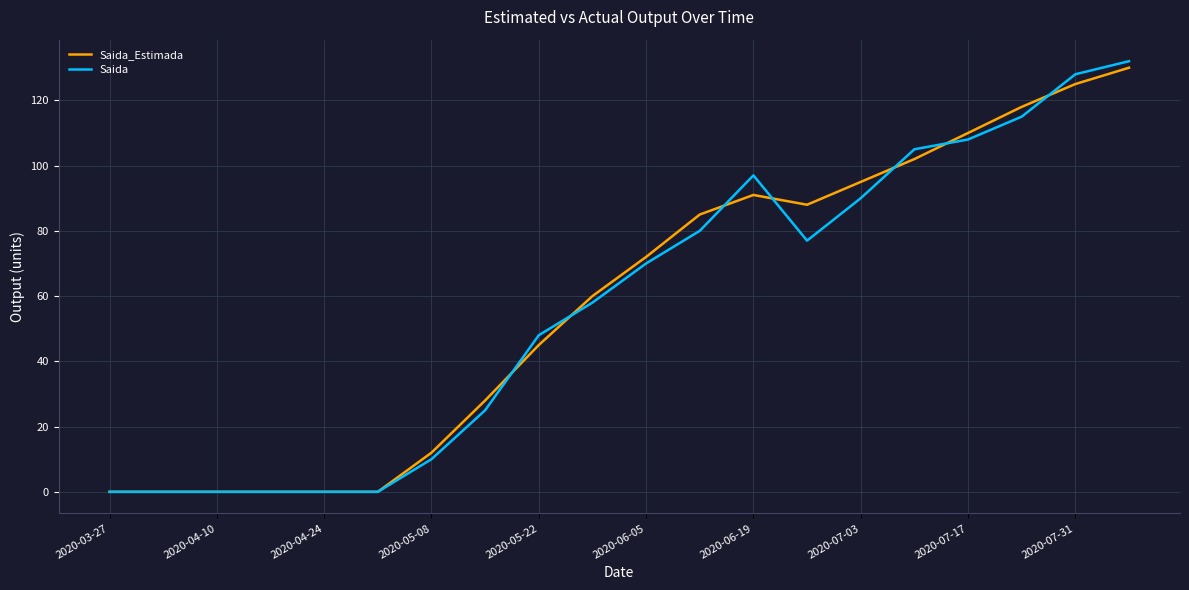

Which series has the largest range (max minus min)?

Saida